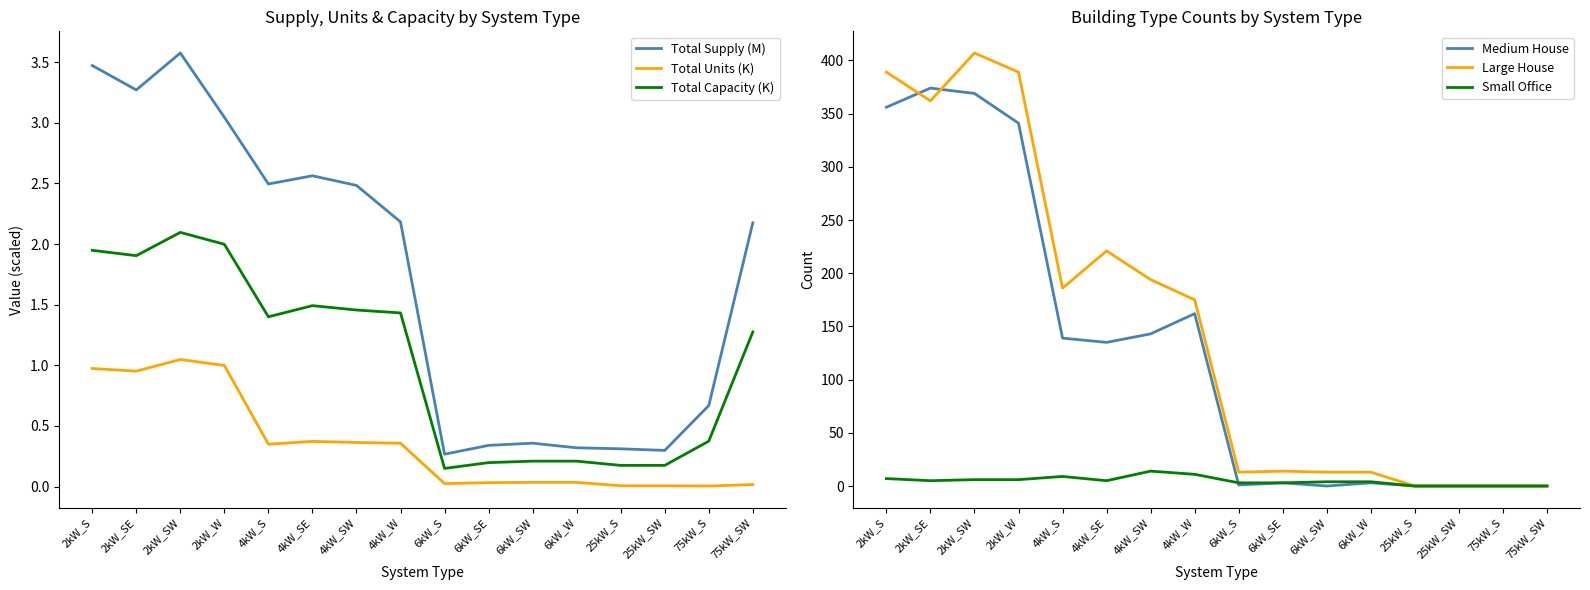

List the labels in order of Large House value, smallest first.

25kW_S, 25kW_SW, 75kW_S, 75kW_SW, 6kW_S, 6kW_SW, 6kW_W, 6kW_SE, 4kW_W, 4kW_S, 4kW_SW, 4kW_SE, 2kW_SE, 2kW_S, 2kW_W, 2kW_SW